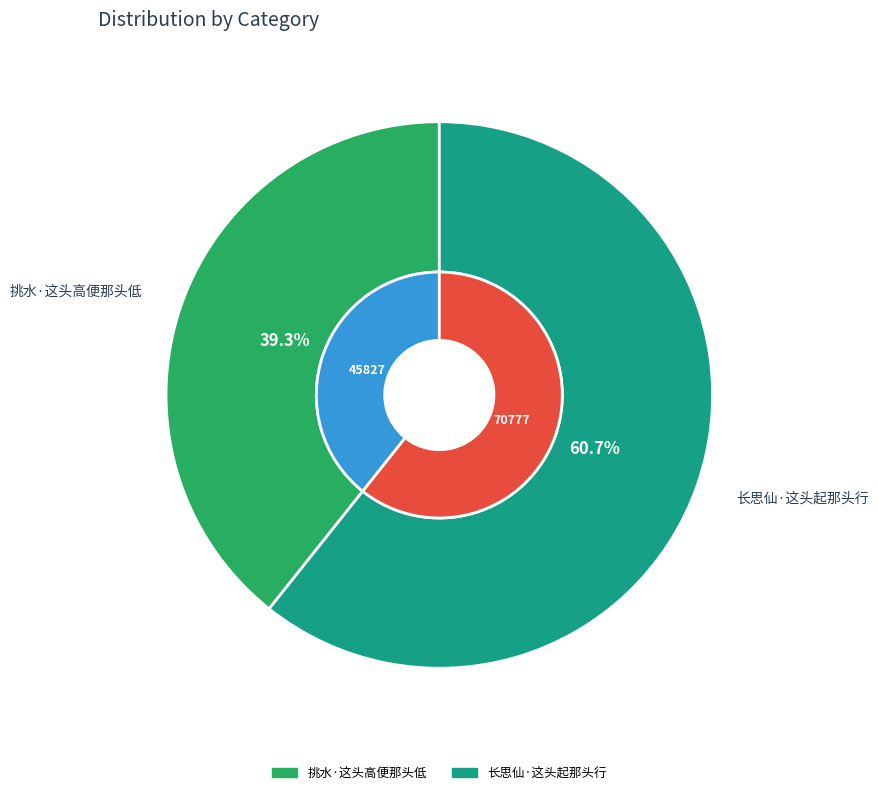

Which slice is the smallest?

挑水·这头高便那头低